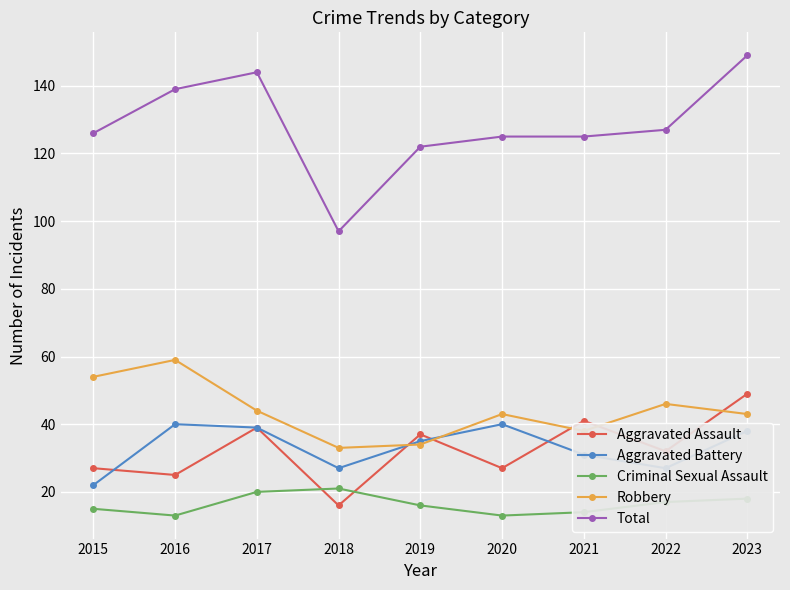

Reading right to left, what are all the values shown in this chart?

Aggravated Assault: 2023=49	2022=32	2021=41	2020=27	2019=37	2018=16	2017=39	2016=25	2015=27
Aggravated Battery: 2023=38	2022=27	2021=31	2020=40	2019=35	2018=27	2017=39	2016=40	2015=22
Criminal Sexual Assault: 2023=18	2022=17	2021=14	2020=13	2019=16	2018=21	2017=20	2016=13	2015=15
Robbery: 2023=43	2022=46	2021=38	2020=43	2019=34	2018=33	2017=44	2016=59	2015=54
Total: 2023=149	2022=127	2021=125	2020=125	2019=122	2018=97	2017=144	2016=139	2015=126